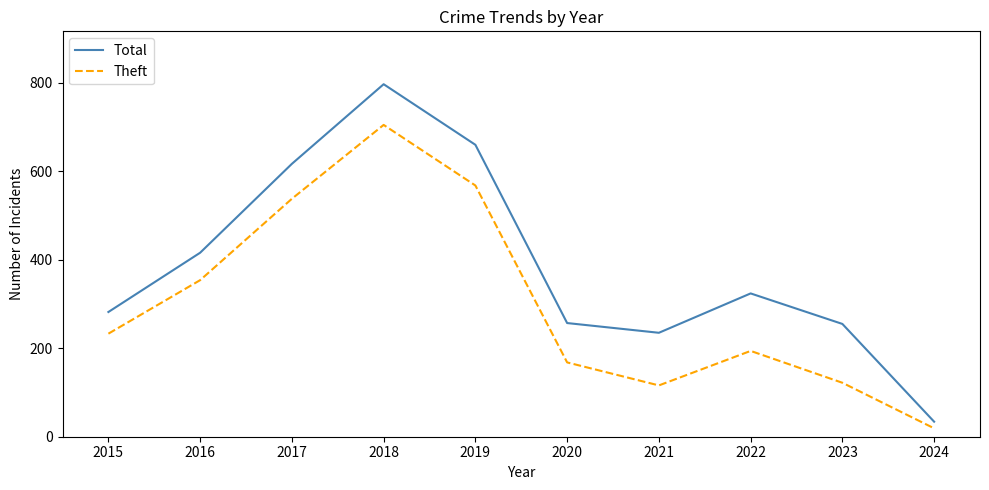

Which series has the widest spread of values?

Total